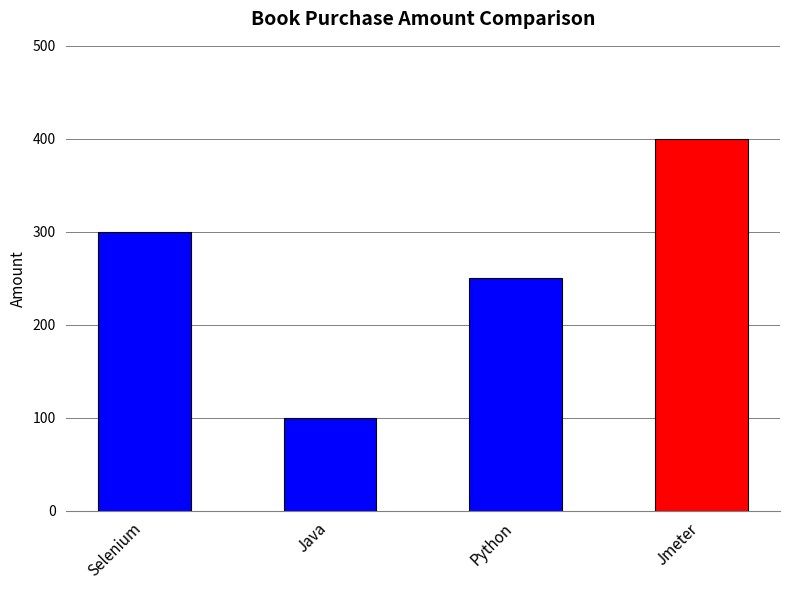

What is the label of the 3rd bar from the left?

Python